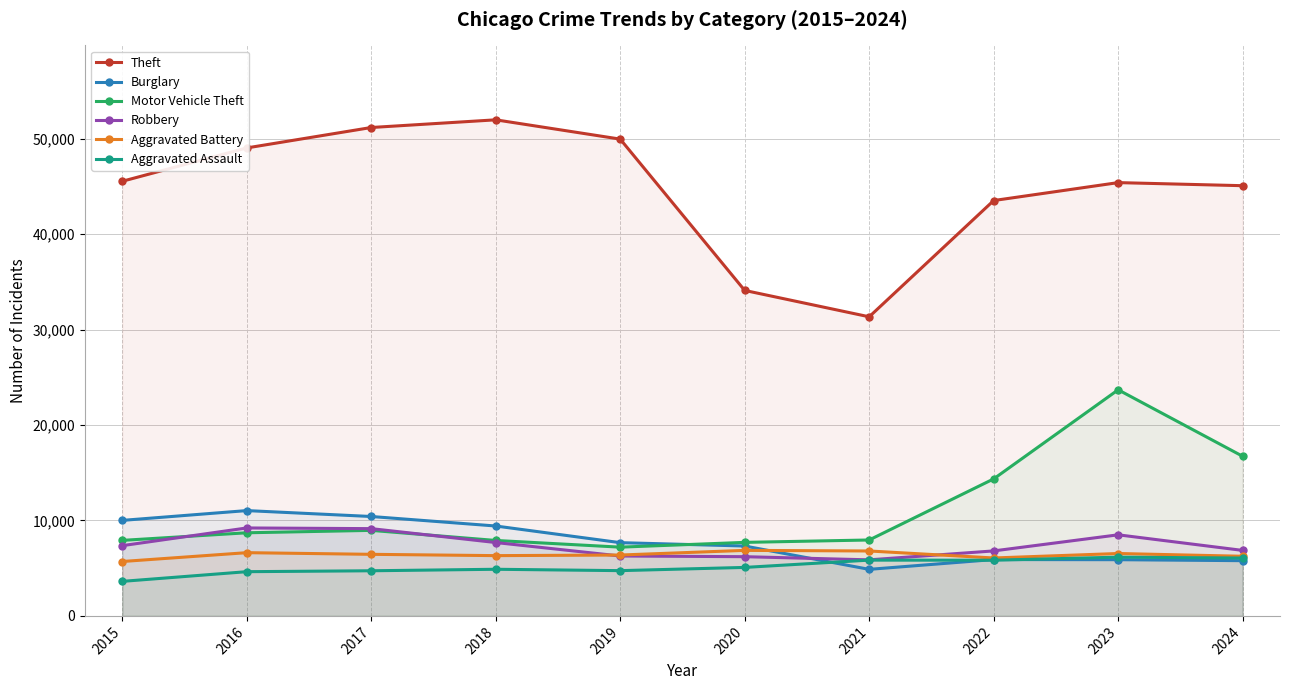

At which label does Robbery first exceed 7364?

2016